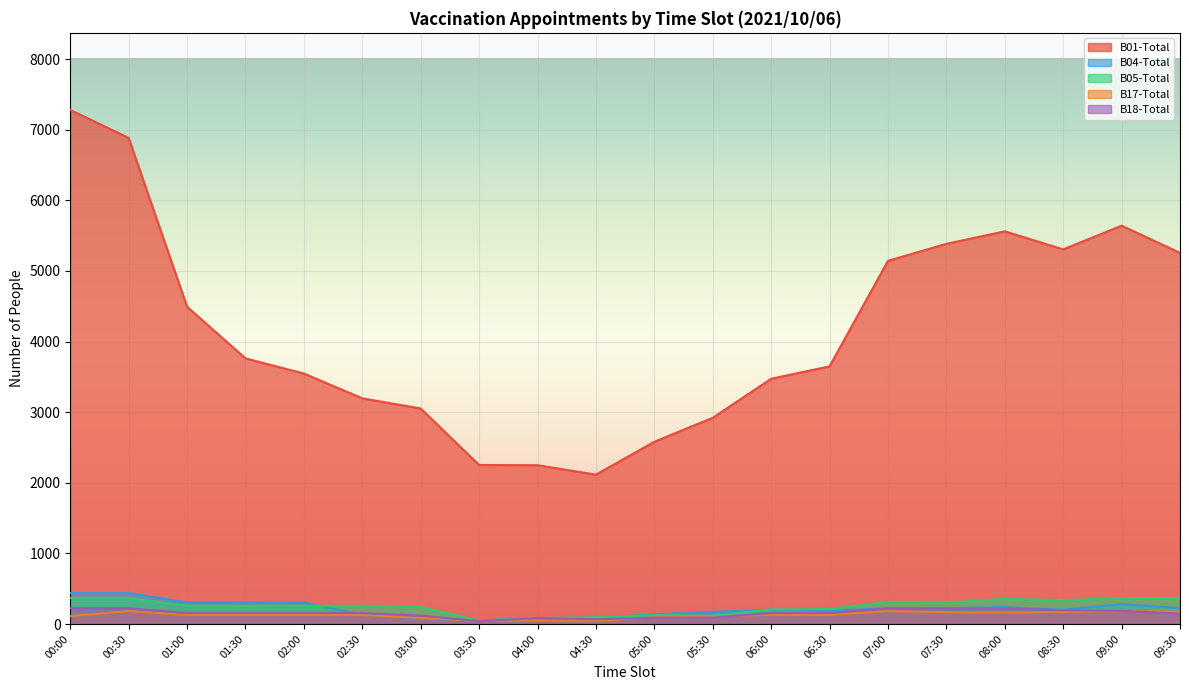

Which series has the widest spread of values?

B01-Total